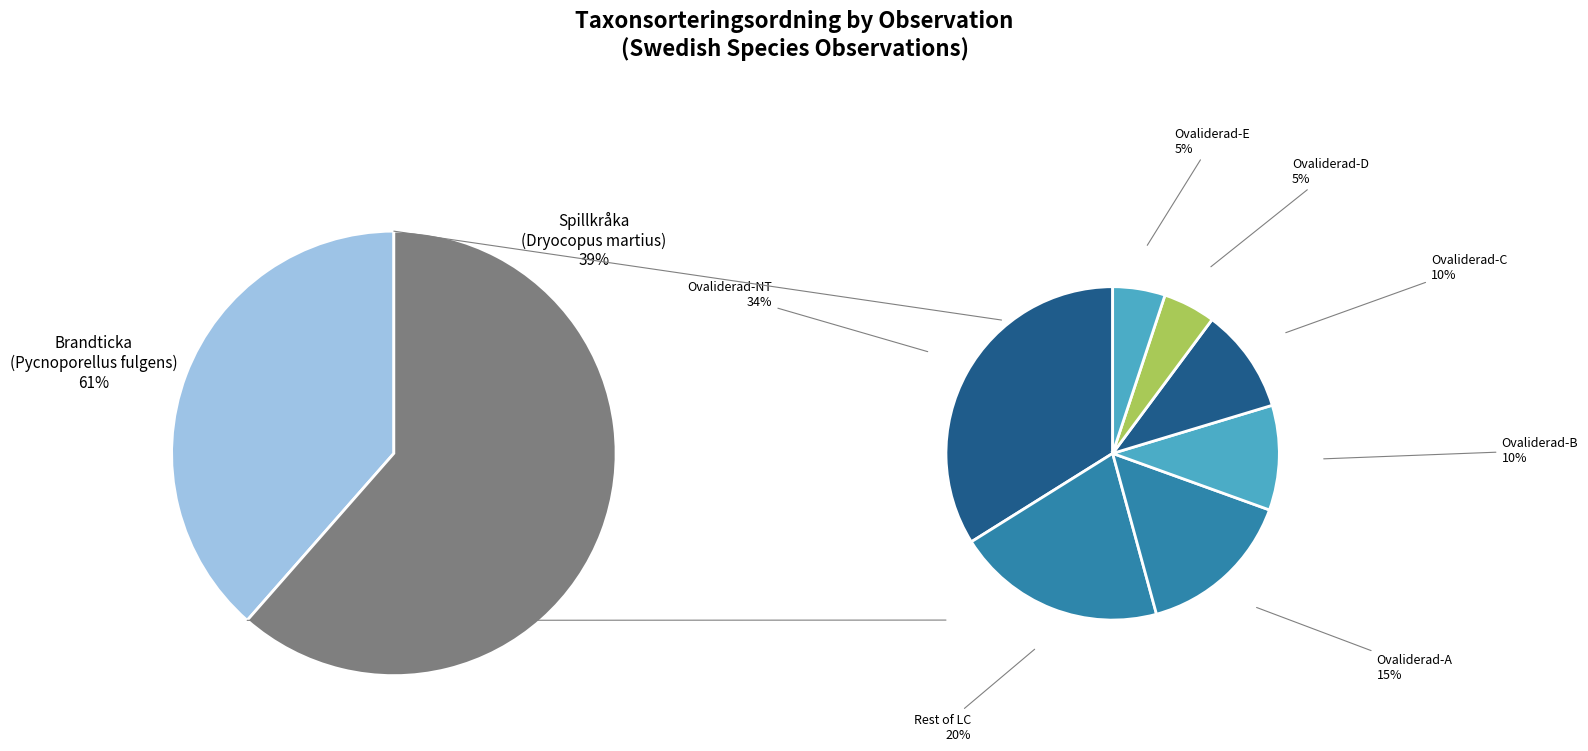

Do Brandticka (90903856) and Spillkråka (90903857) together represent more than half of the pie?

Yes